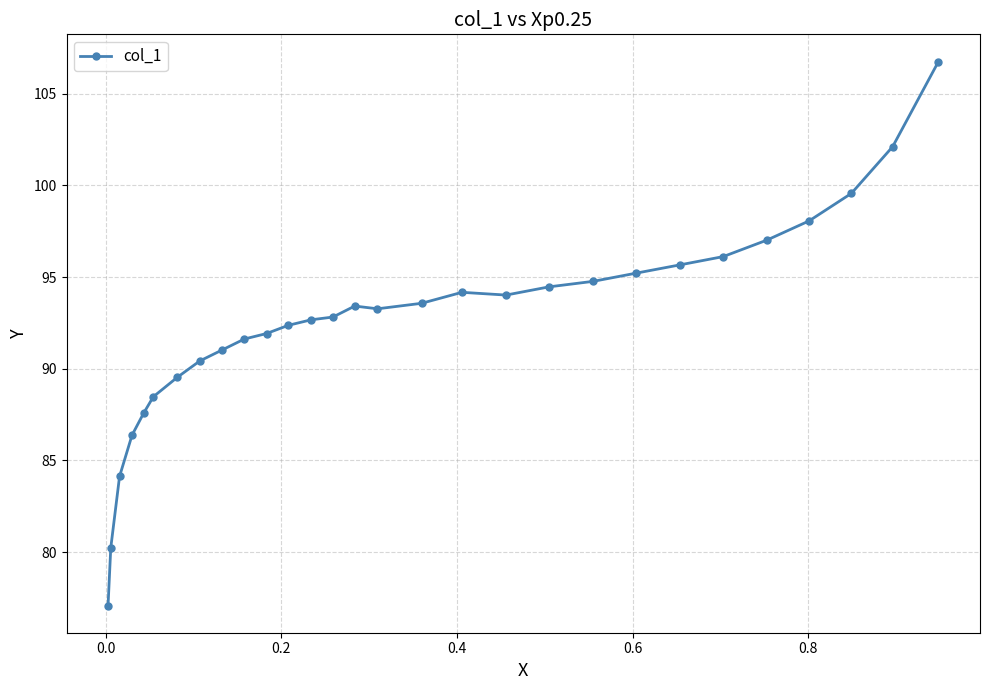

True or false: there are more than 0 points higher than both neighbors.

True